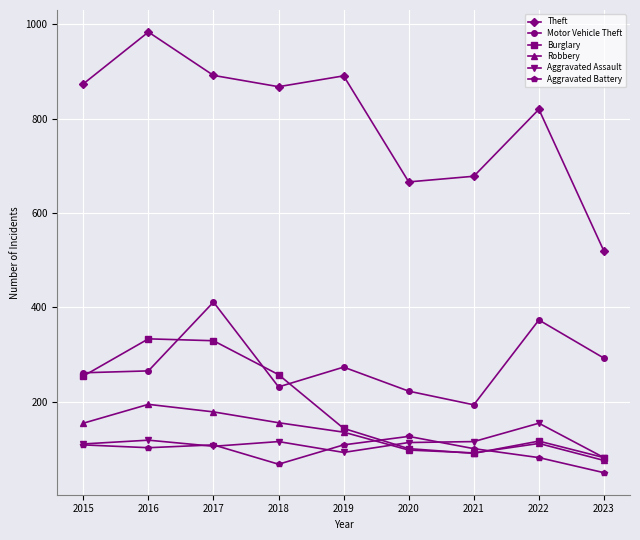

Which series has the widest spread of values?

Theft